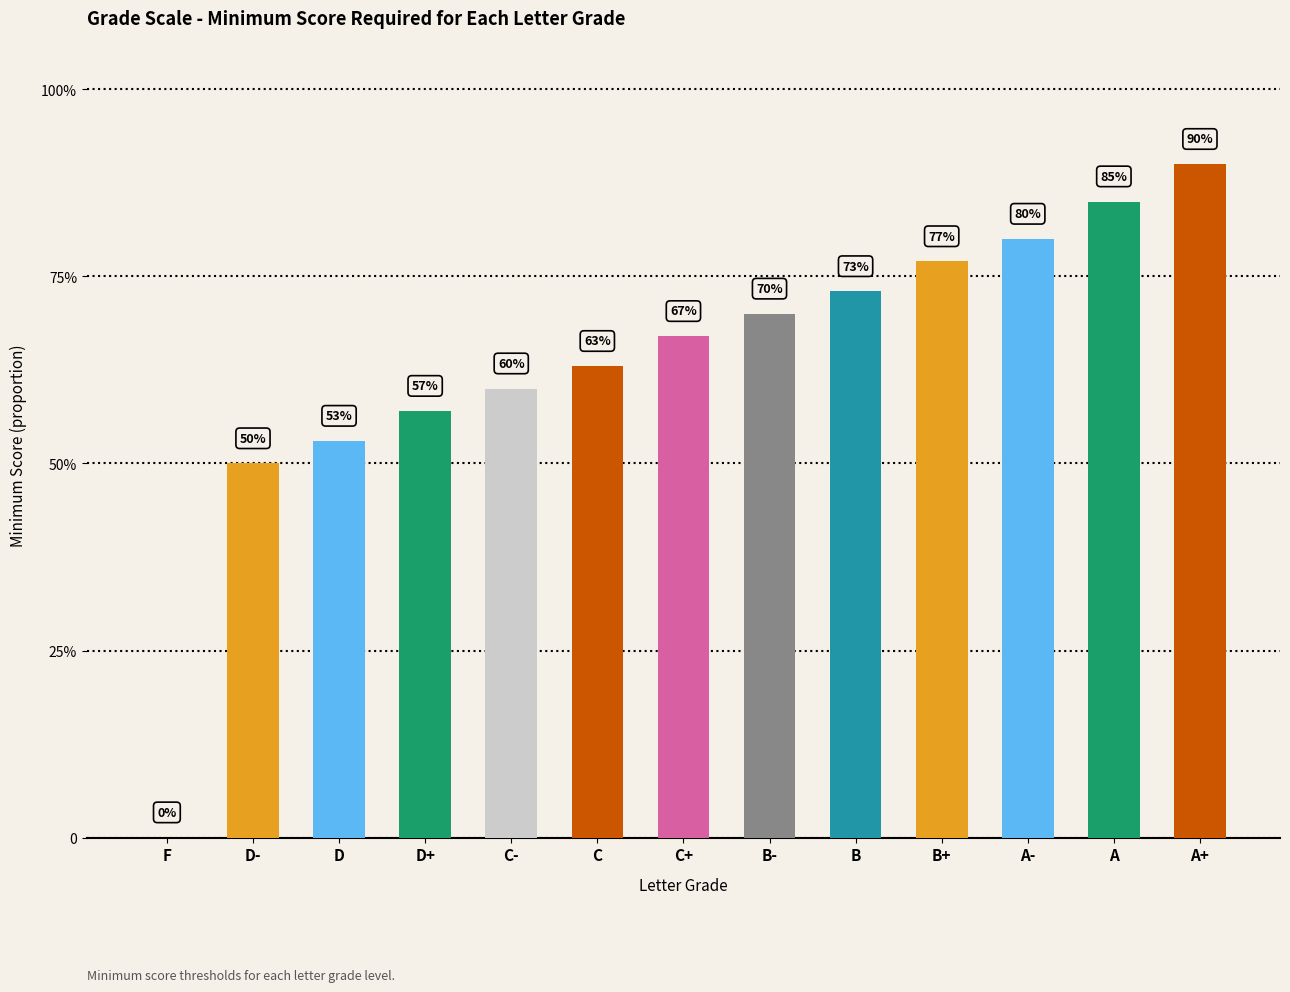

What is the average value?

0.6